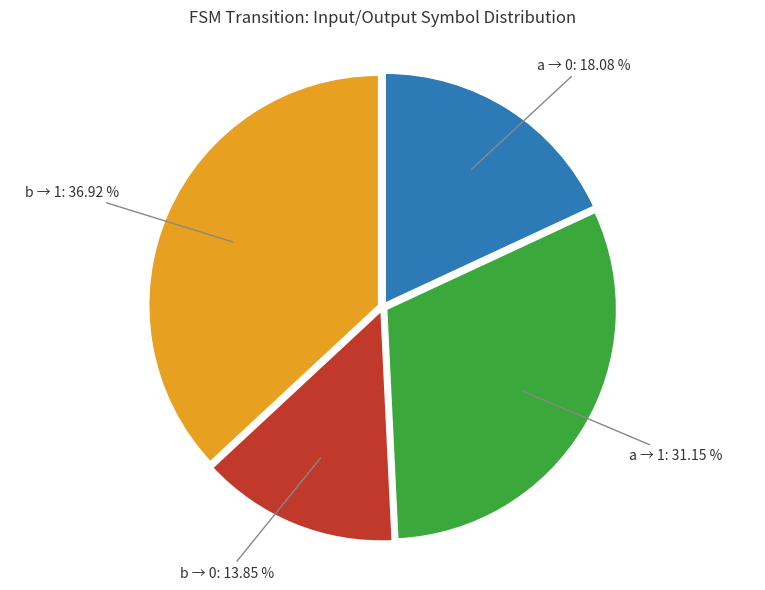

Combined, do b → 1 and a → 0 account for over 50%?

Yes